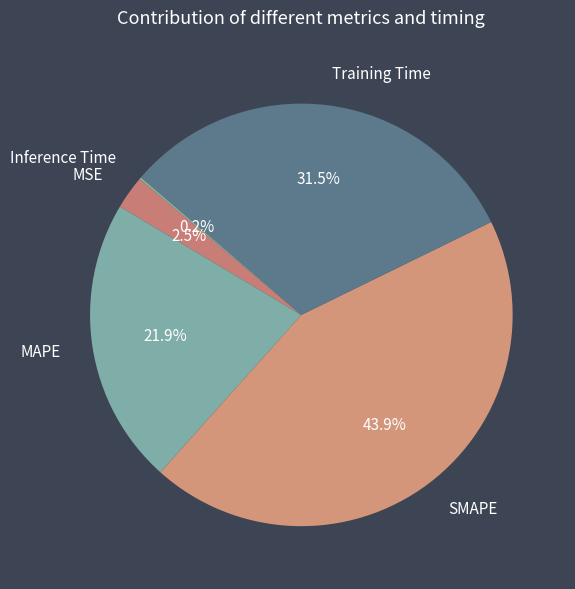

Does any single category account for the majority?

No